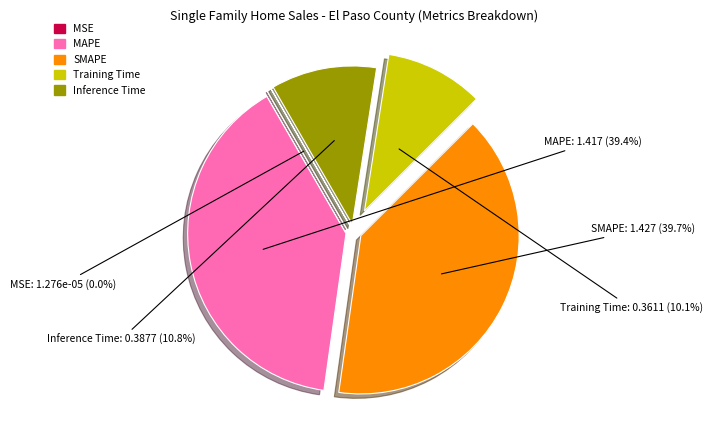

What is the ratio of the value at SMAPE to the value at MAPE?

1.0